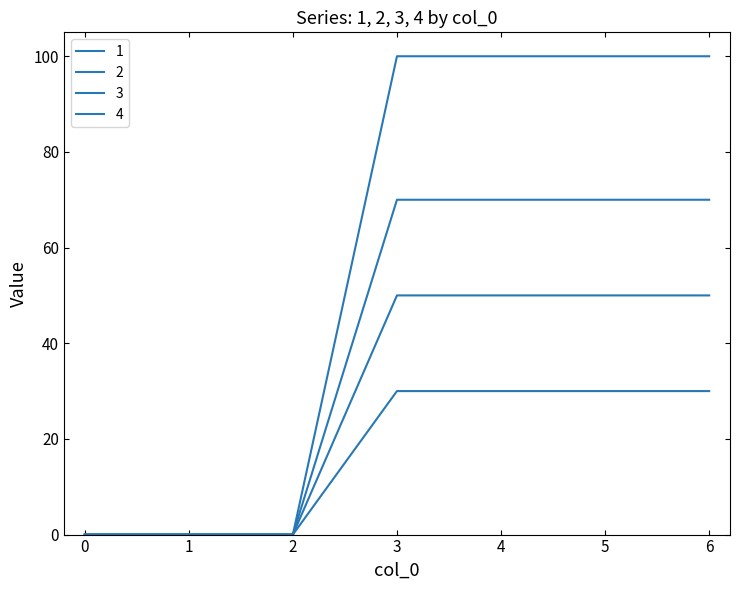

Does the chart have visible grid lines?

No